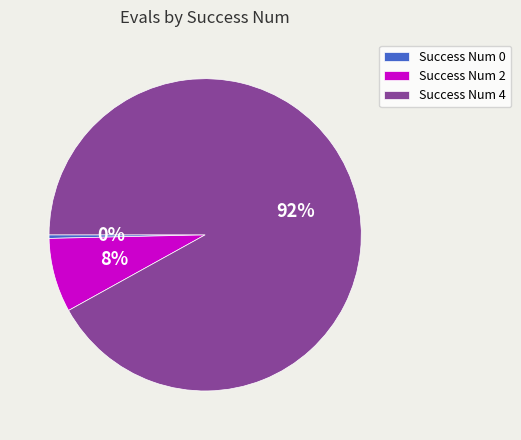

To the nearest percent, what portion does Success Num 2 represent?

8%